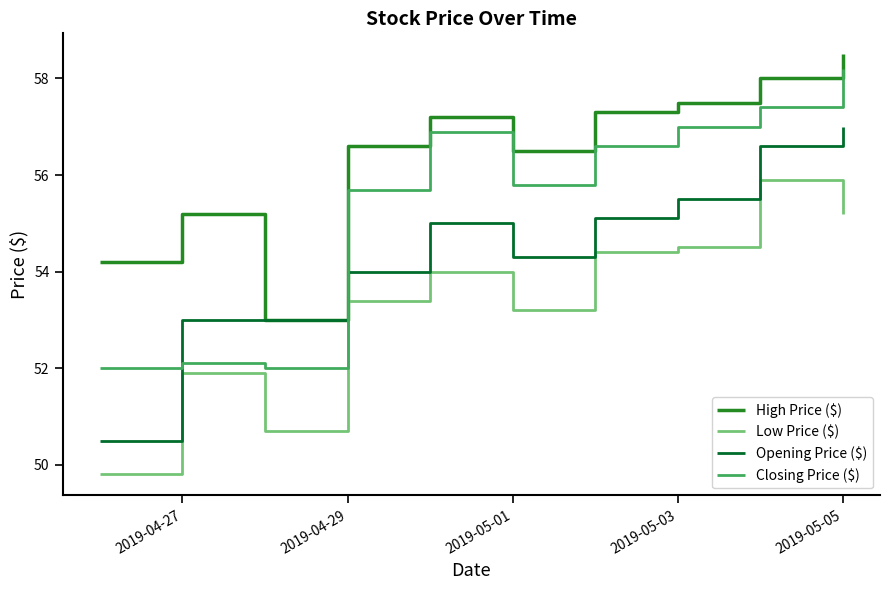

True or false: Opening Price ($) and Low Price ($) cross at least once.

False